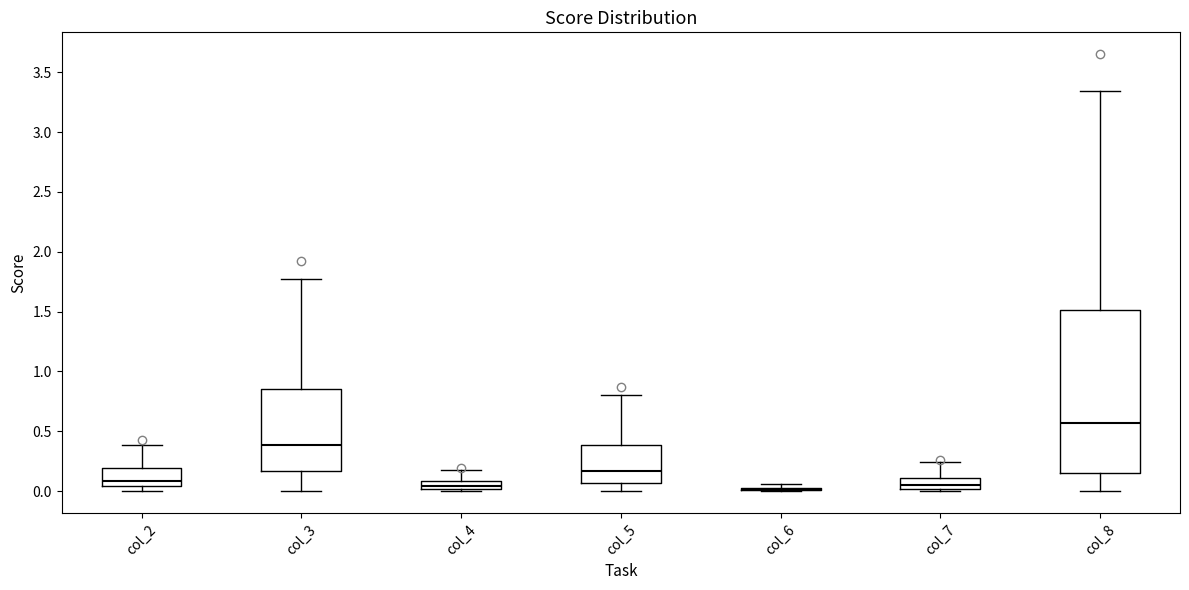

Which box is the tallest, from its lower edge to its upper edge?

col_8